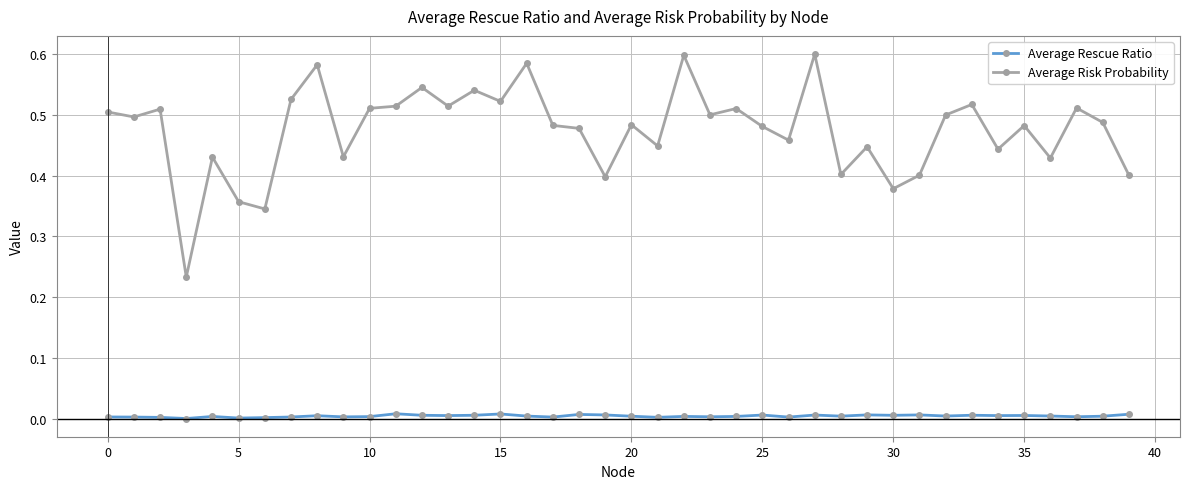

True or false: Average Rescue Ratio and Average Risk Probability cross at least once.

False